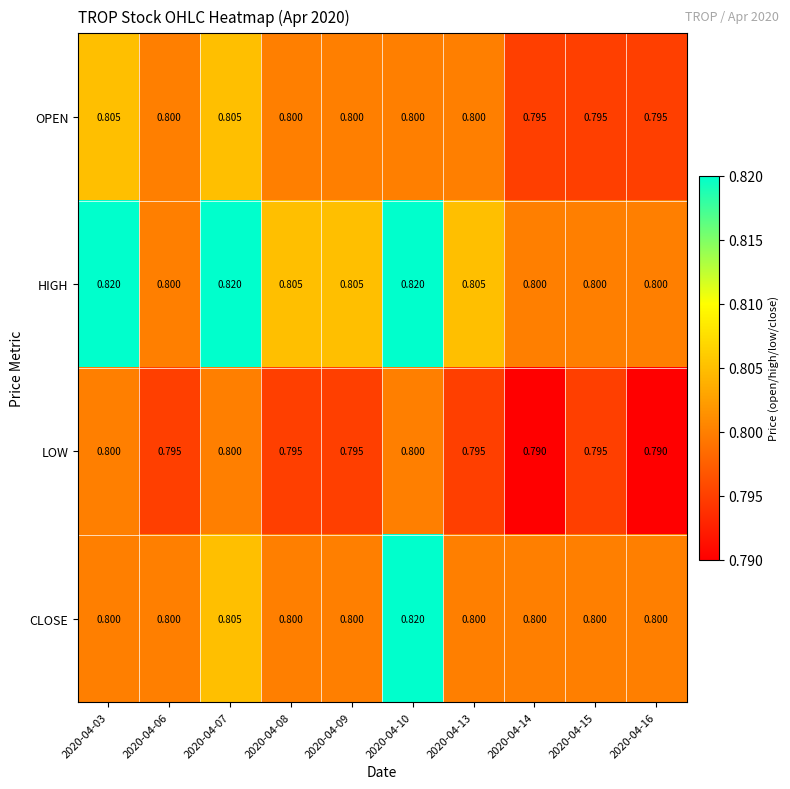

Rank the series by their average value, from highest to lowest.

HIGH, CLOSE, OPEN, LOW